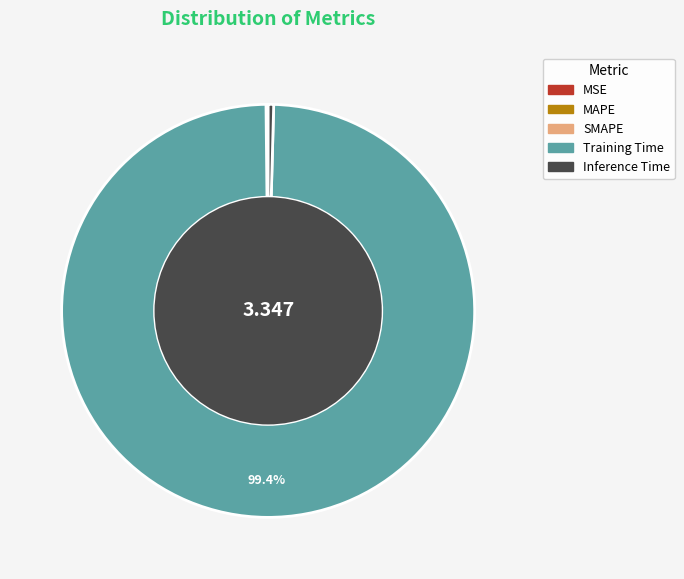

Does any single category account for the majority?

Yes